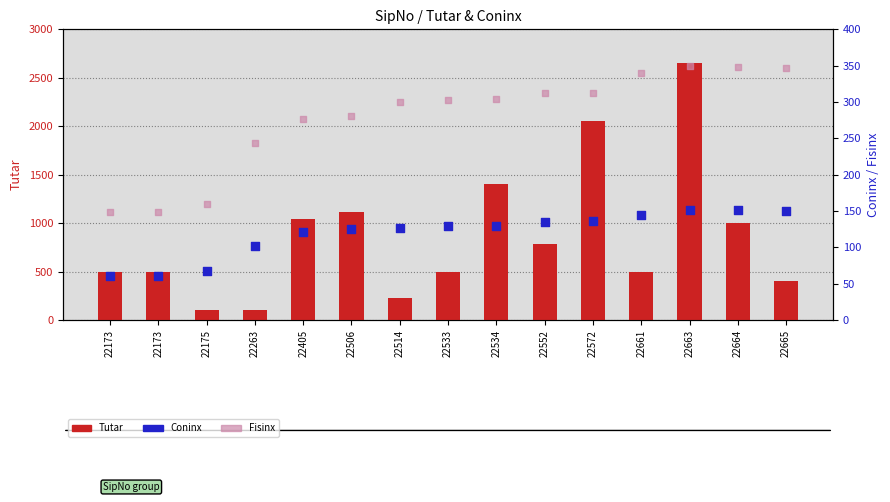

What are all the series names shown in the legend?

Tutar, Coninx, Fisinx